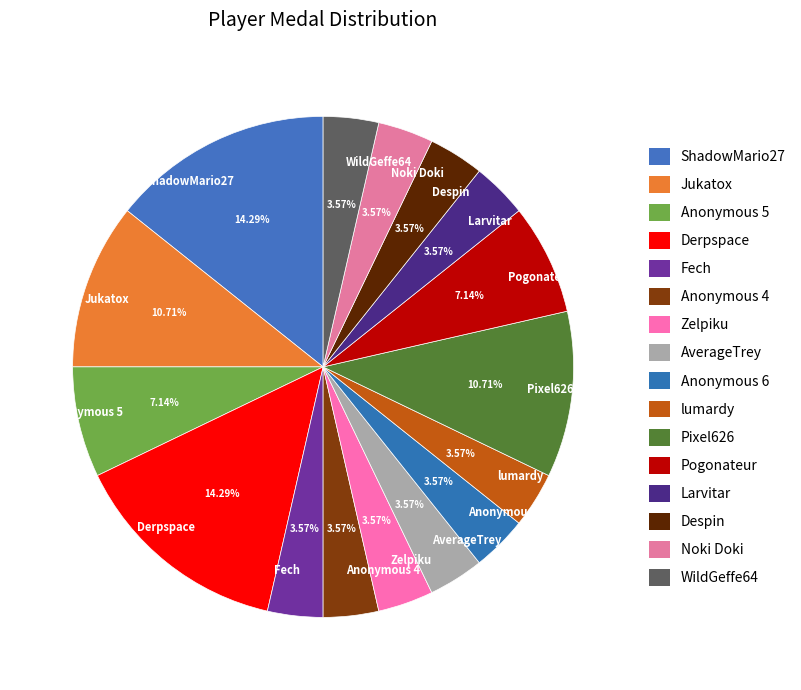

To the nearest percent, what percentage of the pie is Derpspace?

14%